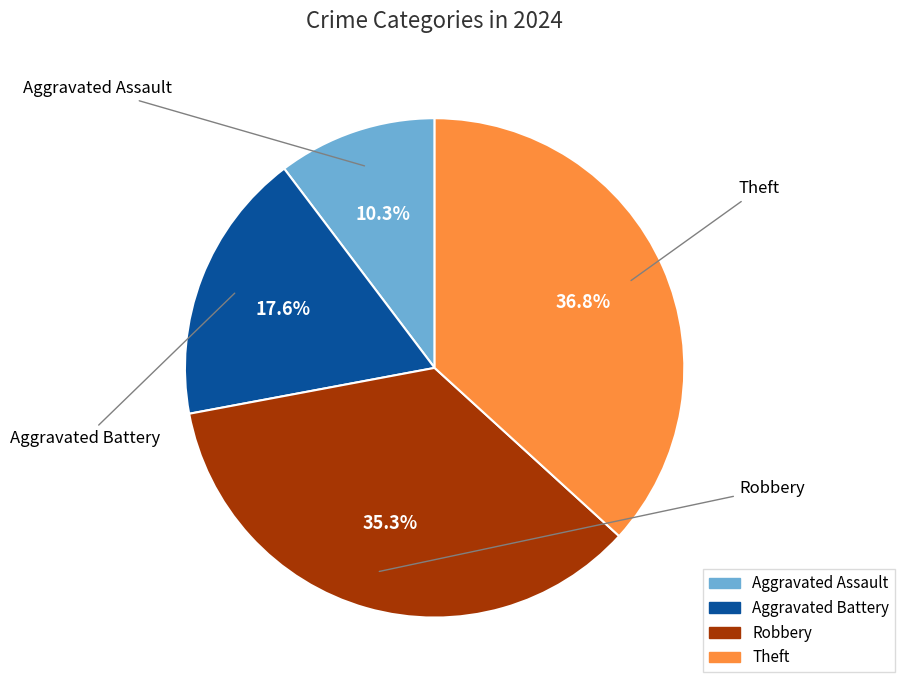

Which slice is the largest?

Theft